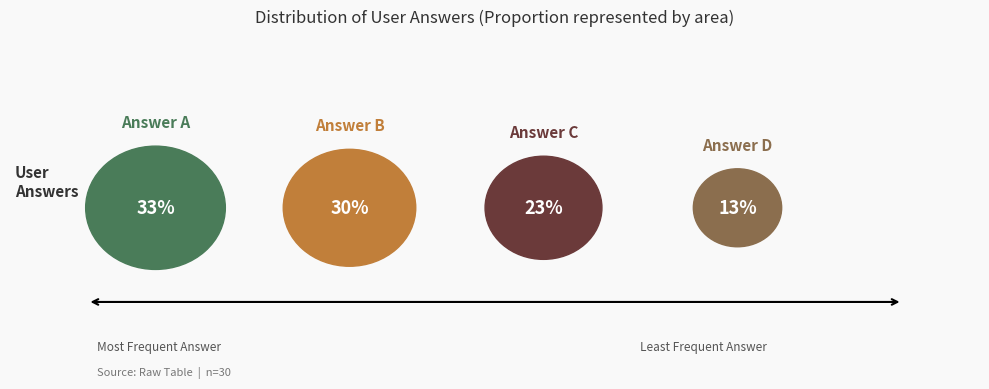

What is the ratio of the value at c to the value at a?

0.7